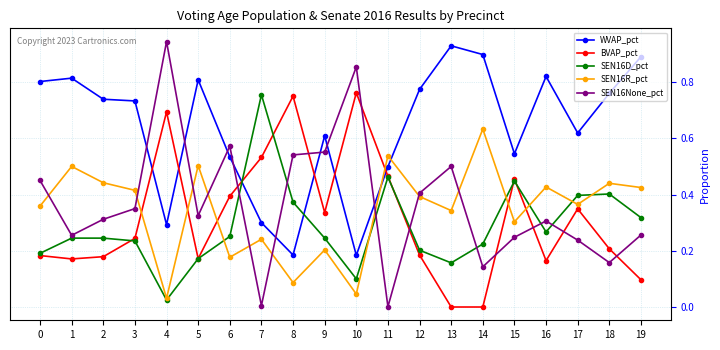

At which label does SEN16D_pct reach its minimum?

4